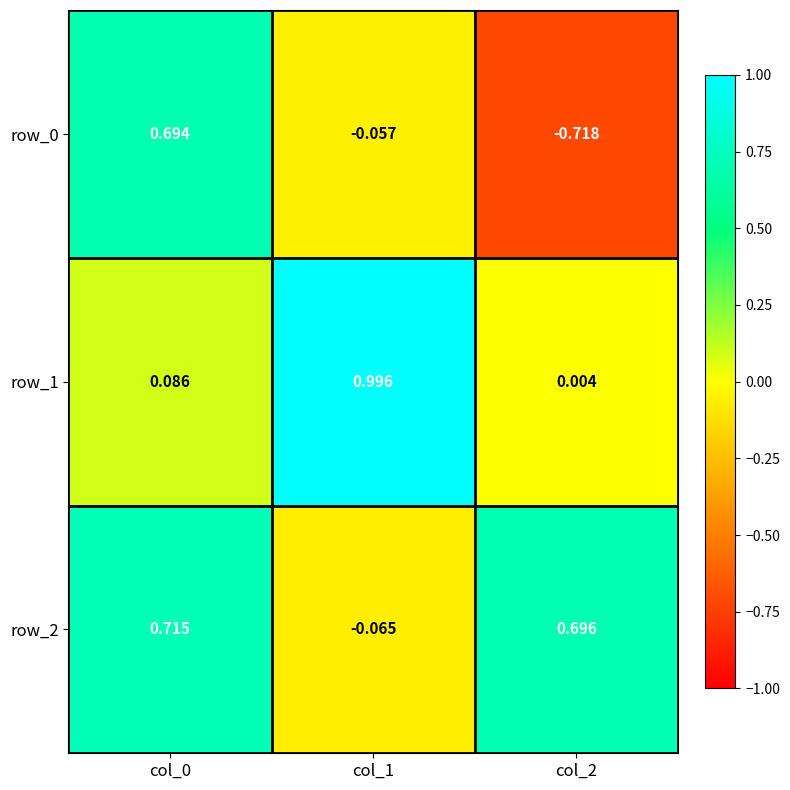

What is the average value of the row_2 series?

0.4